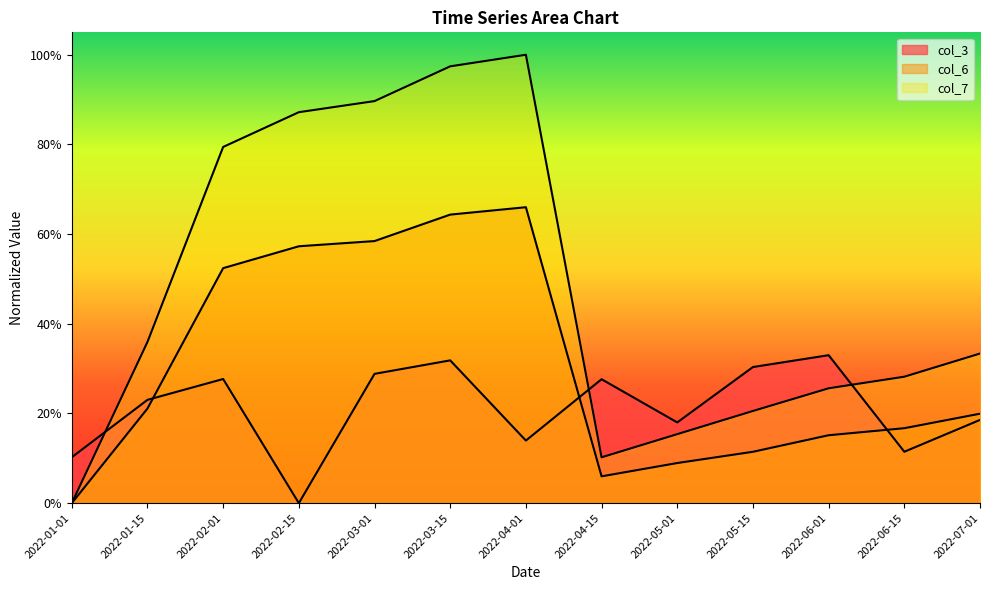

True or false: col_7 and col_3 intersect in this chart.

True